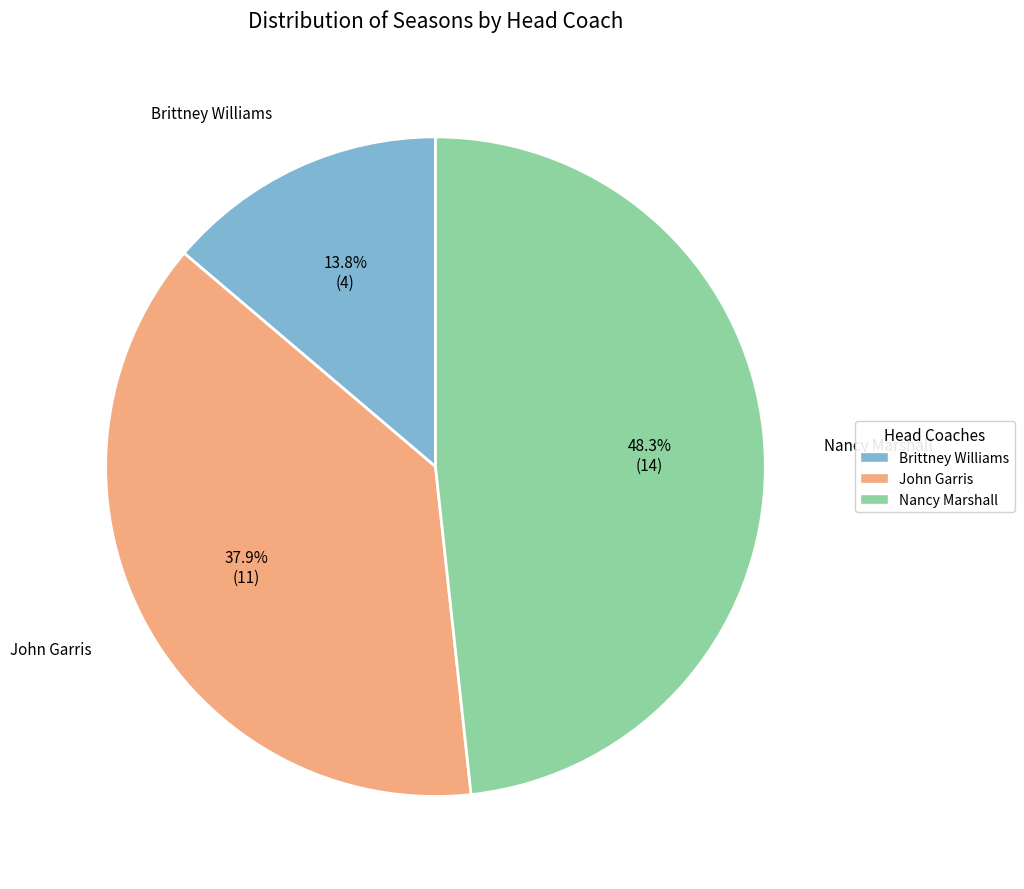

How many slices are in this pie chart?

3